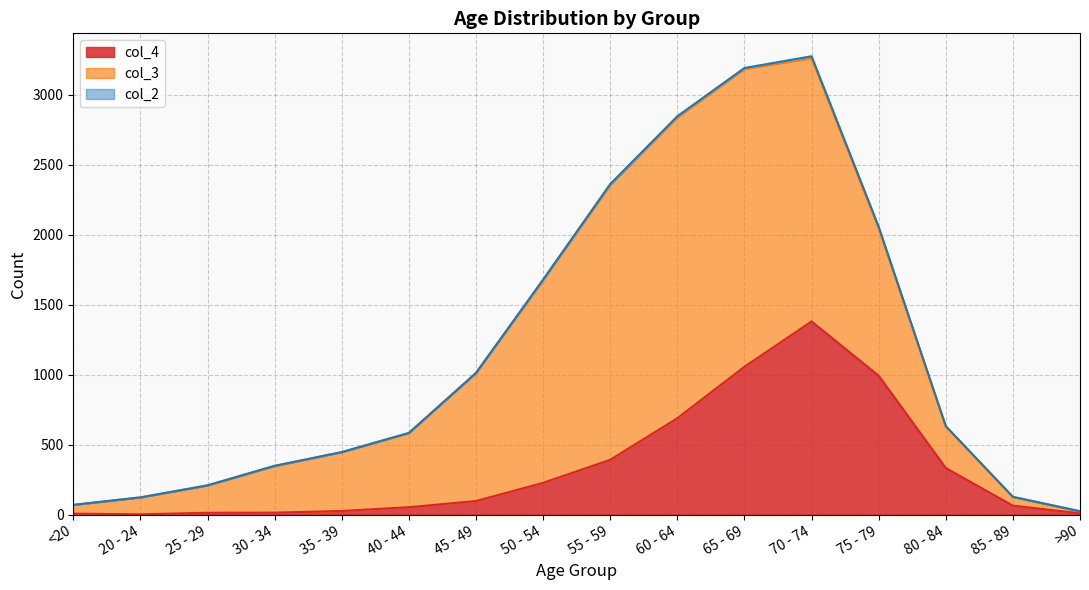

Reading left to right, list all the values displayed in this chart.

col_4: <20=7	20 - 24=2	25 - 29=13	30 - 34=14	35 - 39=26	40 - 44=53	45 - 49=97	50 - 54=227	55 - 59=392	60 - 64=689	65 - 69=1057	70 - 74=1381	75 - 79=993	80 - 84=333	85 - 89=64	>90=9
col_3: <20=62	20 - 24=121	25 - 29=196	30 - 34=333	35 - 39=420	40 - 44=530	45 - 49=915	50 - 54=1450	55 - 59=1965	60 - 64=2151	65 - 69=2130	70 - 74=1882	75 - 79=1053	80 - 84=296	85 - 89=62	>90=15
col_2: <20=1	20 - 24=0	25 - 29=0	30 - 34=2	35 - 39=1	40 - 44=1	45 - 49=1	50 - 54=3	55 - 59=6	60 - 64=8	65 - 69=6	70 - 74=14	75 - 79=12	80 - 84=4	85 - 89=1	>90=0